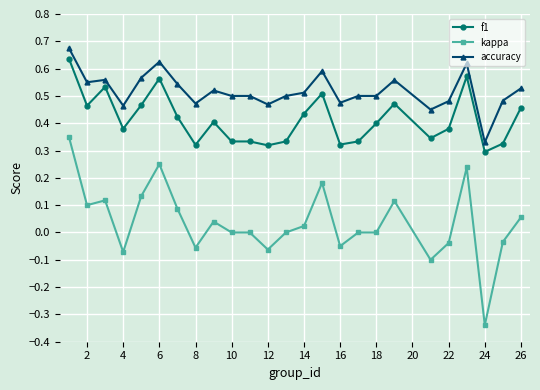

True or false: f1 has more than 1 points higher than both neighbors.

True